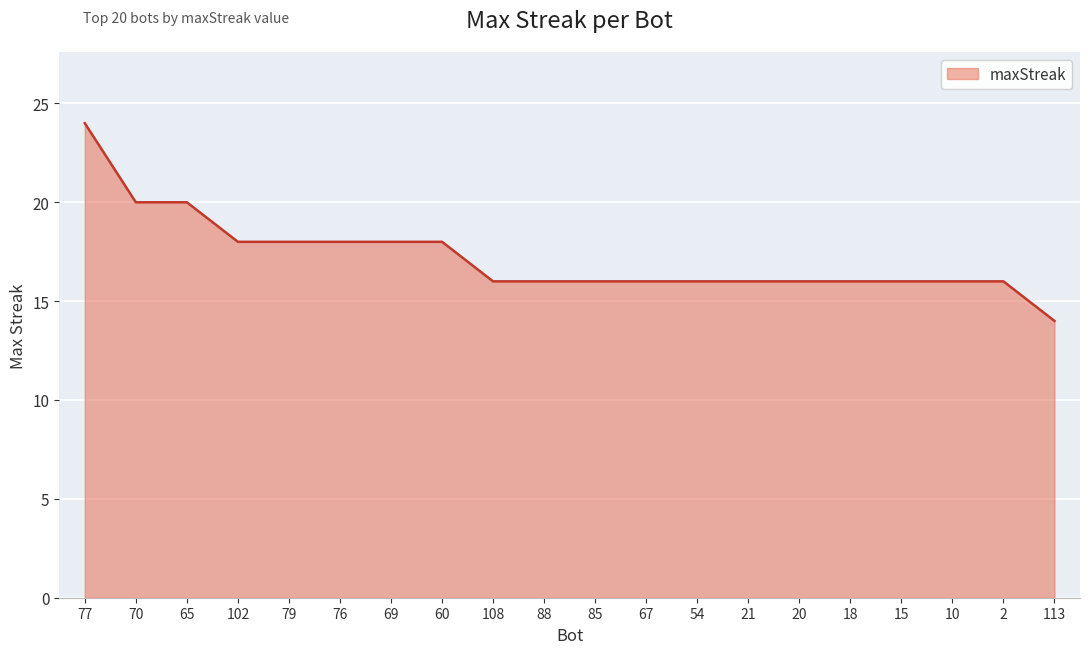

How many lines are shown in the chart?

1